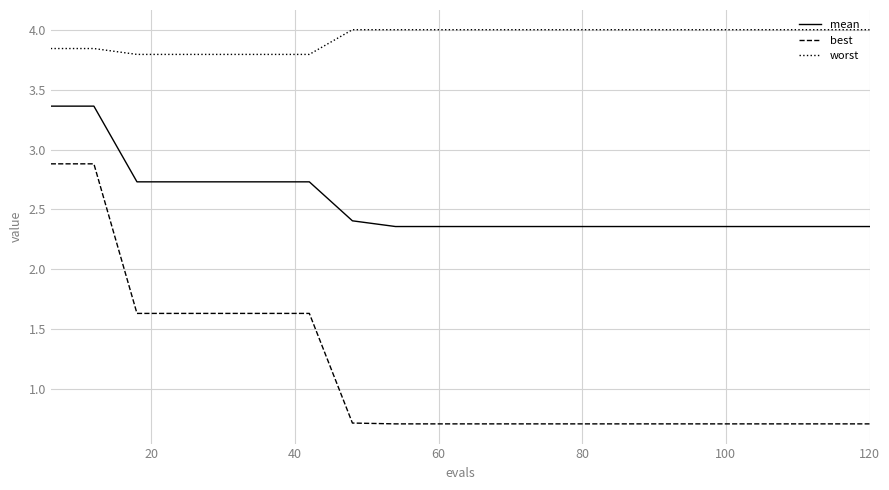

True or false: mean and worst cross at least once.

False